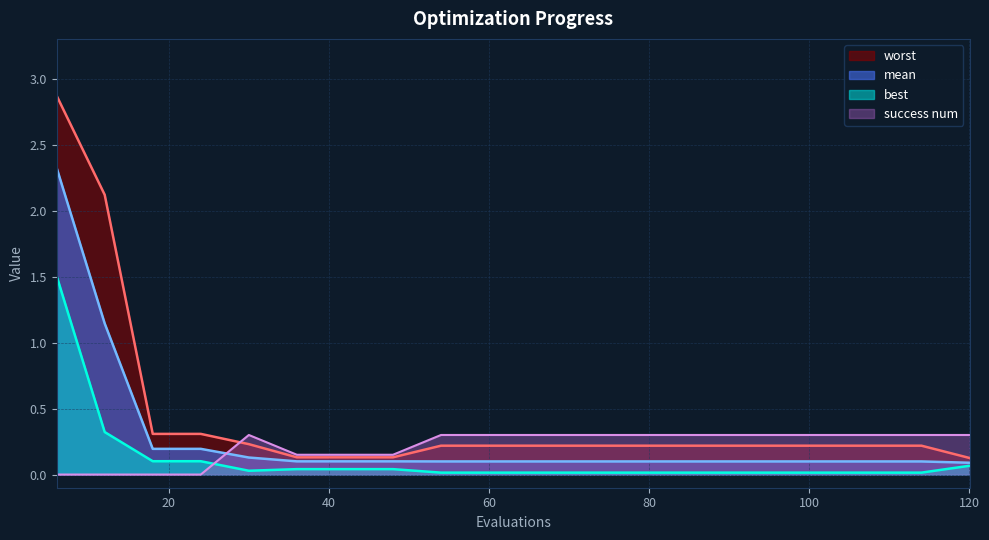

How many interior local valleys does the best series have?

1